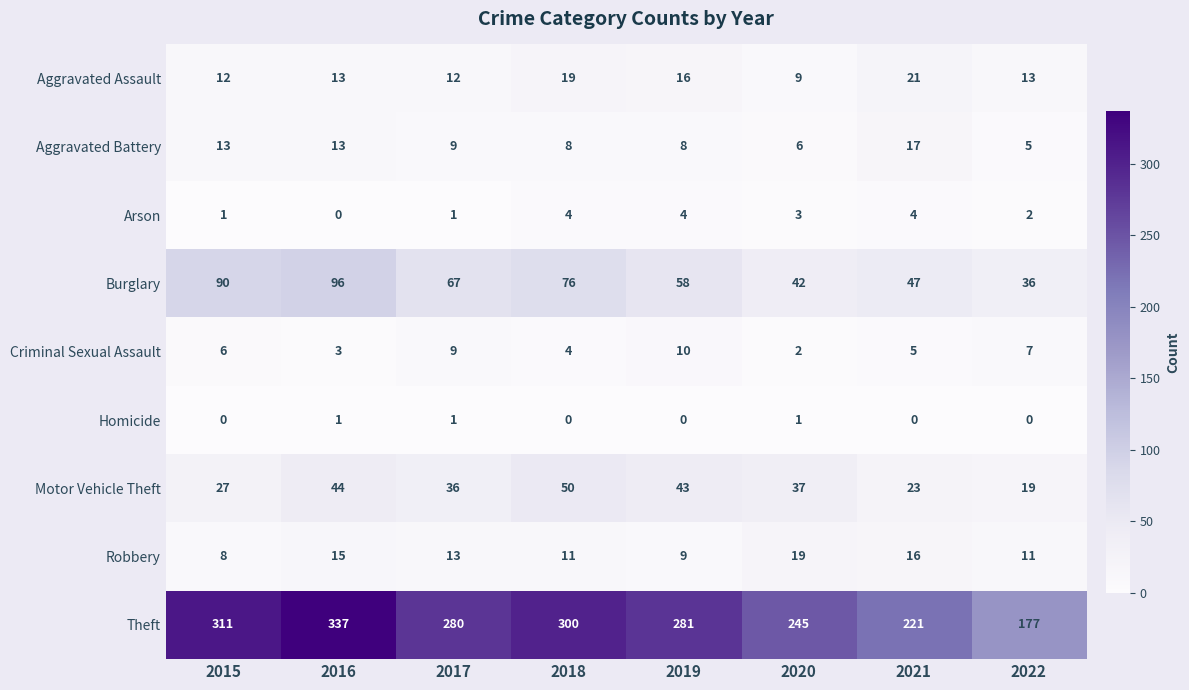

Which label corresponds to the largest value in the chart?

2016